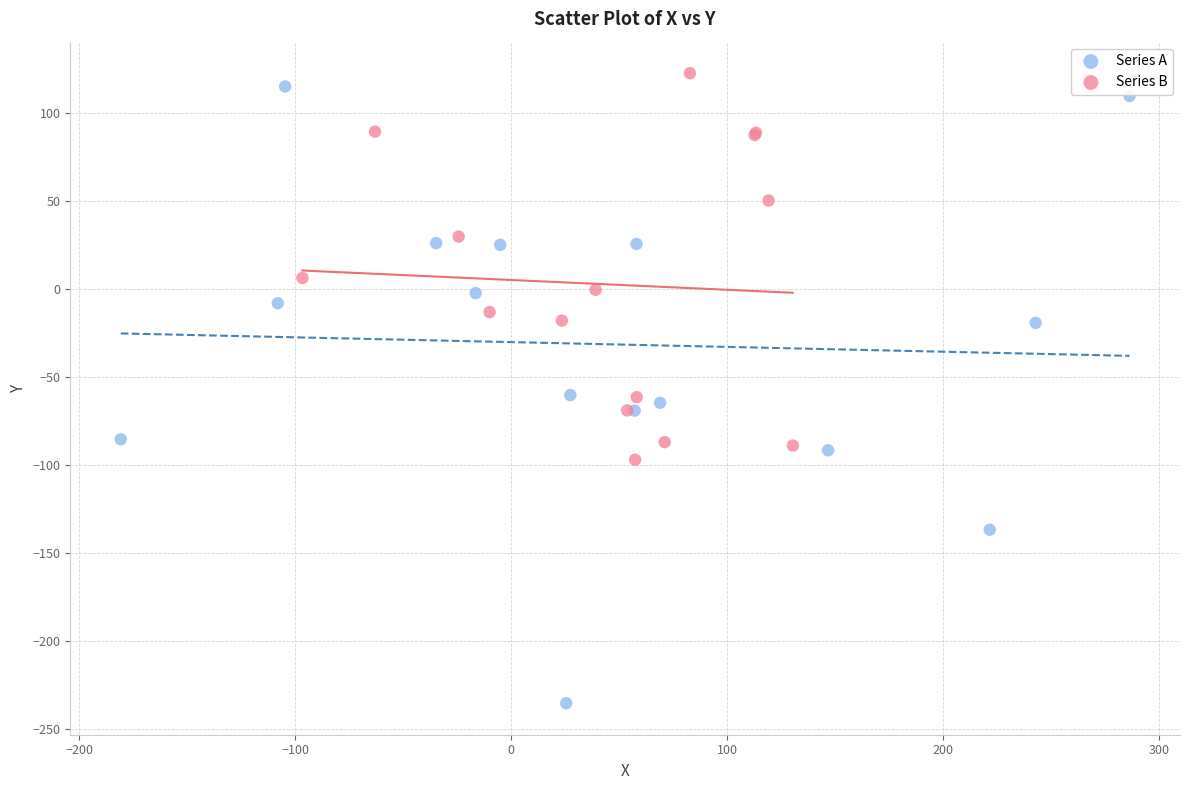

Which series has the largest Y range (max minus min)?

Series A